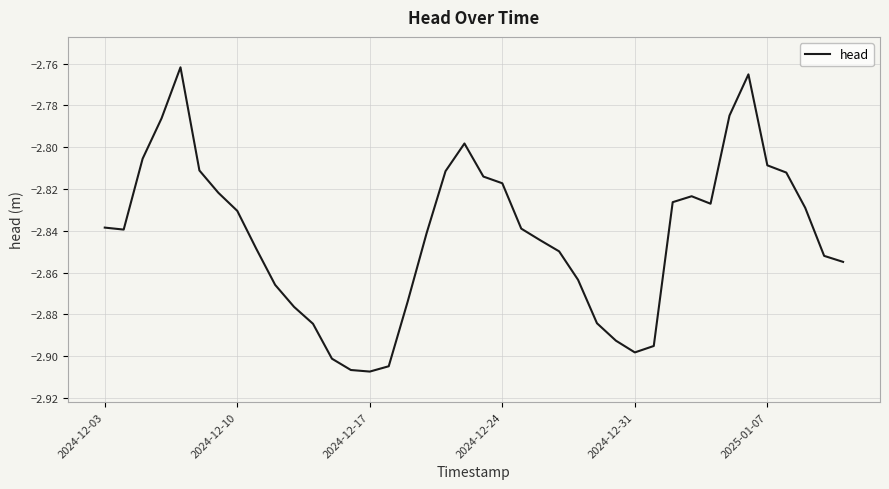

How many lines are shown in the chart?

1